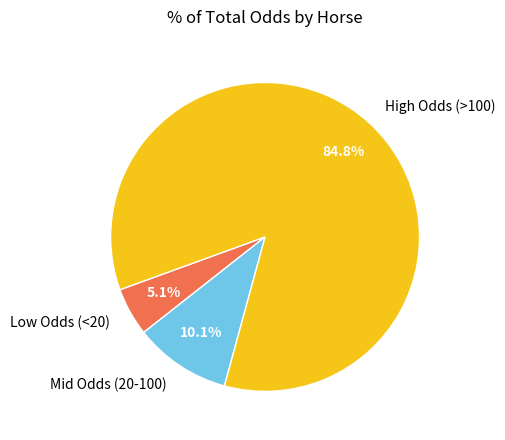

How many slices are in this pie chart?

3